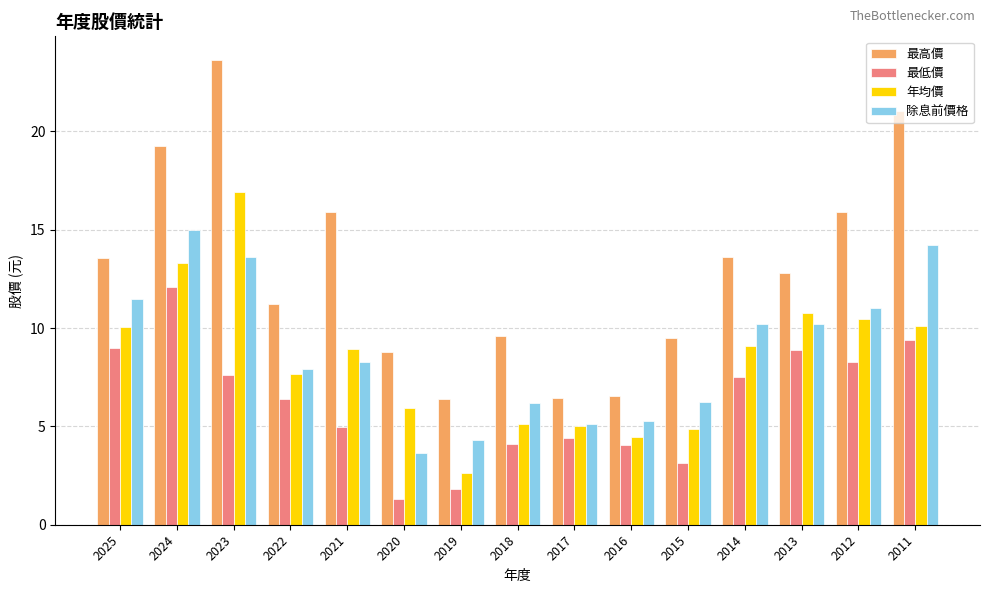

Are the bars horizontal?

No